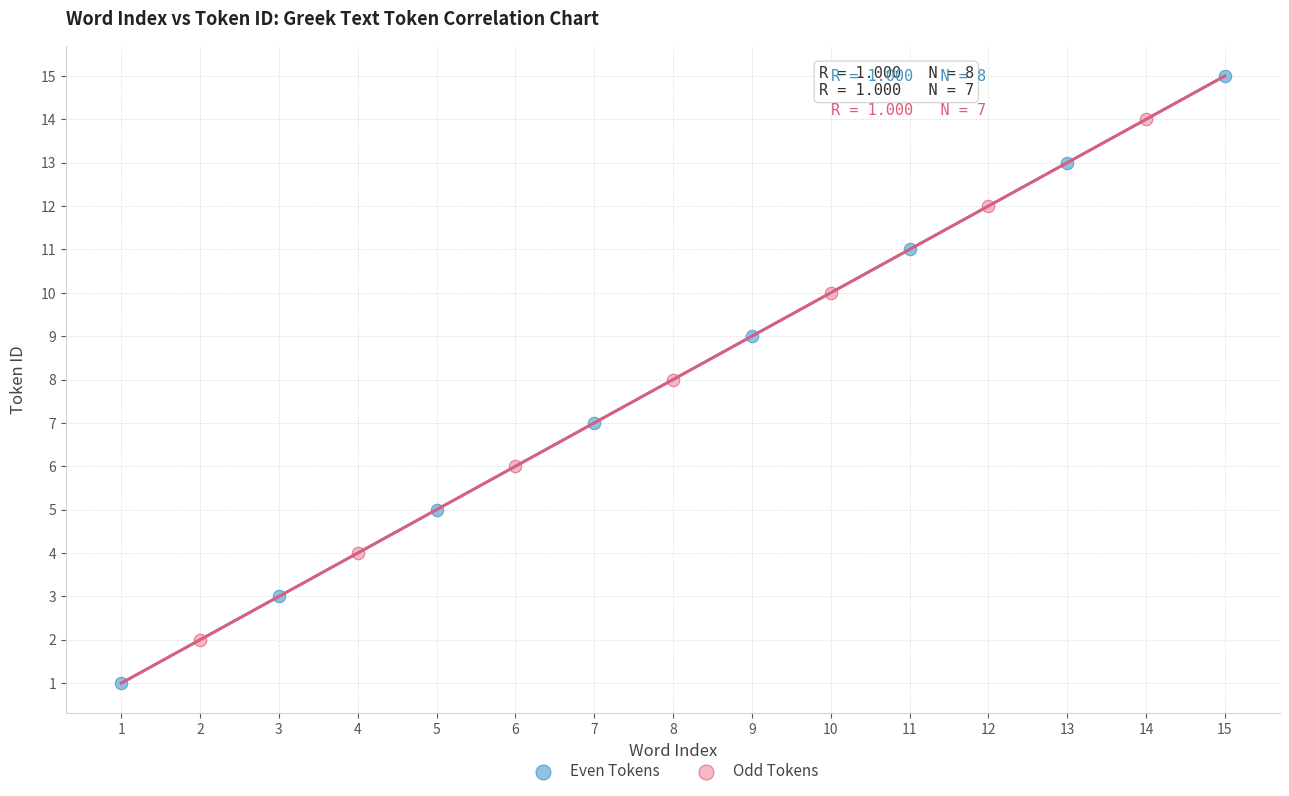

Which series reaches the maximum Y coordinate?

Even Tokens